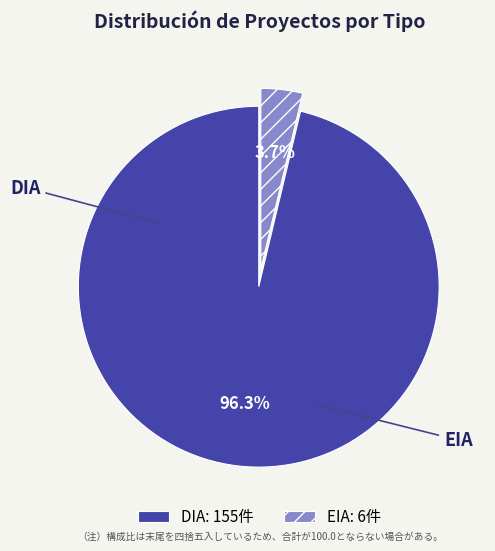

To the nearest percent, what is the combined percentage of EIA and DIA?

100%